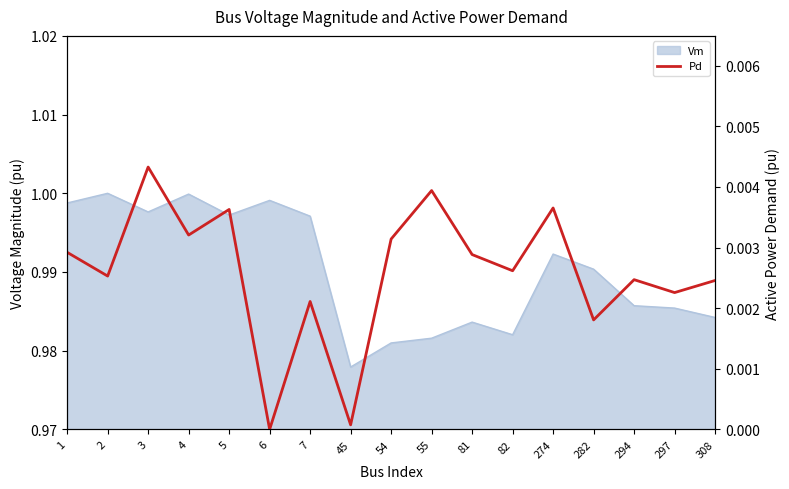

Where is the first local maximum?

3